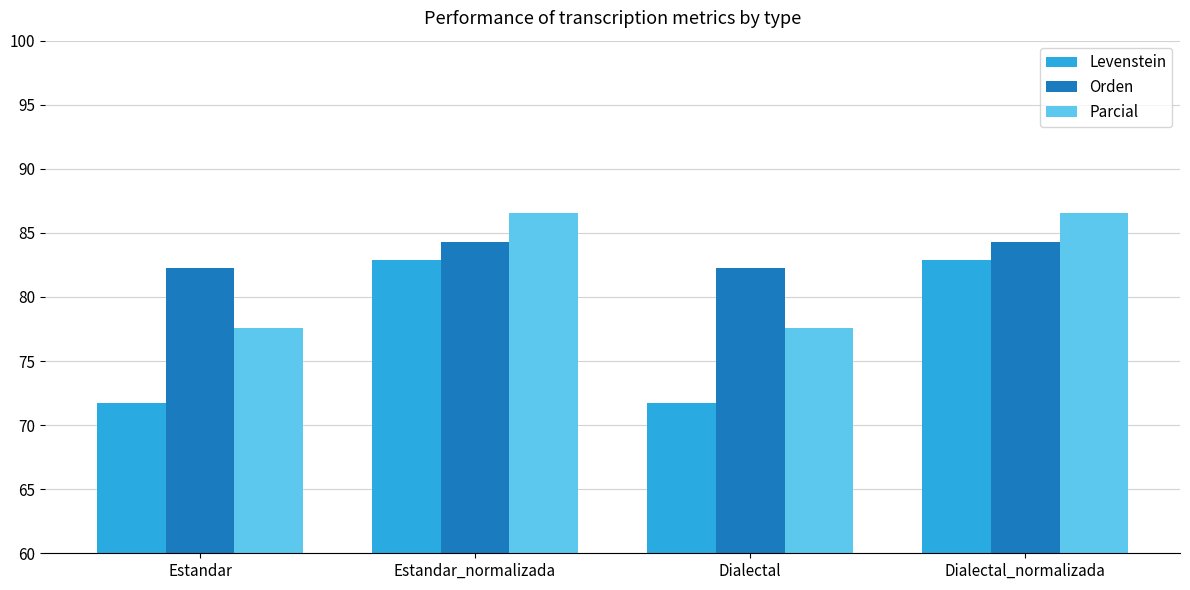

The value of Levenstein at Estandar is 128.3. True or false?

False